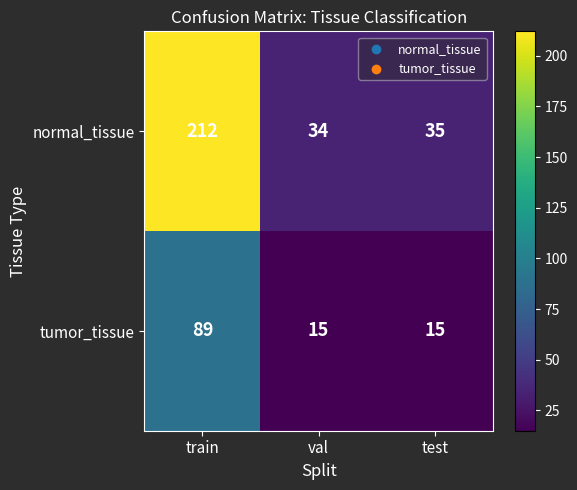

Where does the normal_tissue series first go above 35?

train